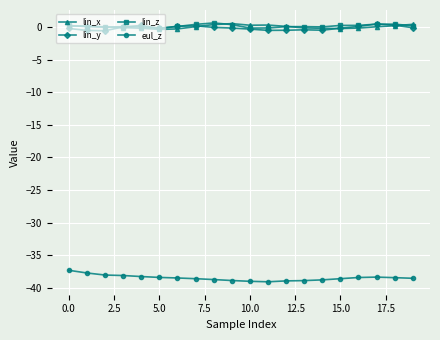

True or false: lin_z and eul_z intersect in this chart.

False